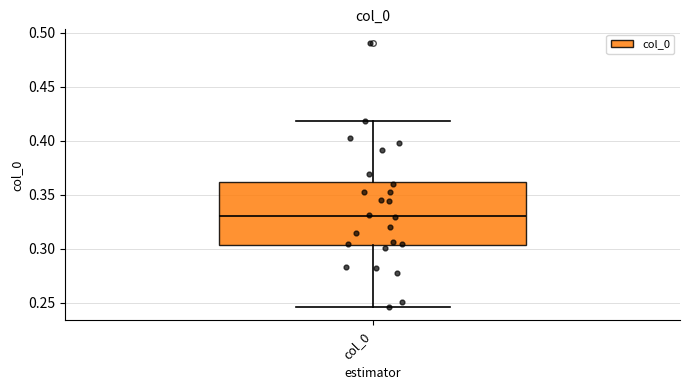

Where does the median line of the box for col_0 sit on the y-axis? The values are not printed on the chart, so give them approximately, as read against the axis.

0.330